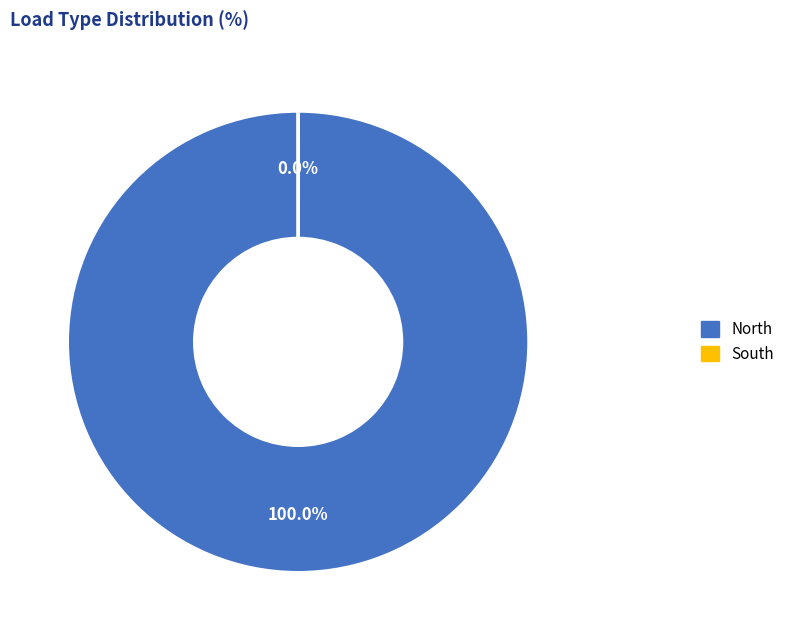

What is the majority slice?

North